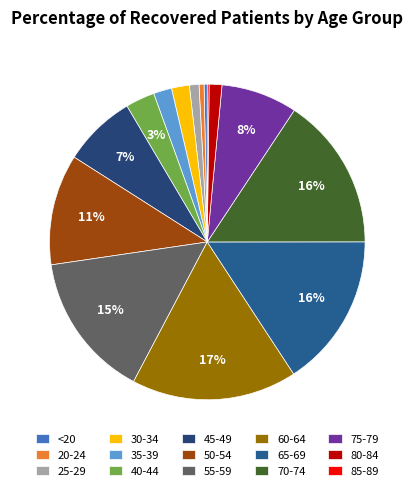

What percentage is NOT represented by 50-54?

88.7%